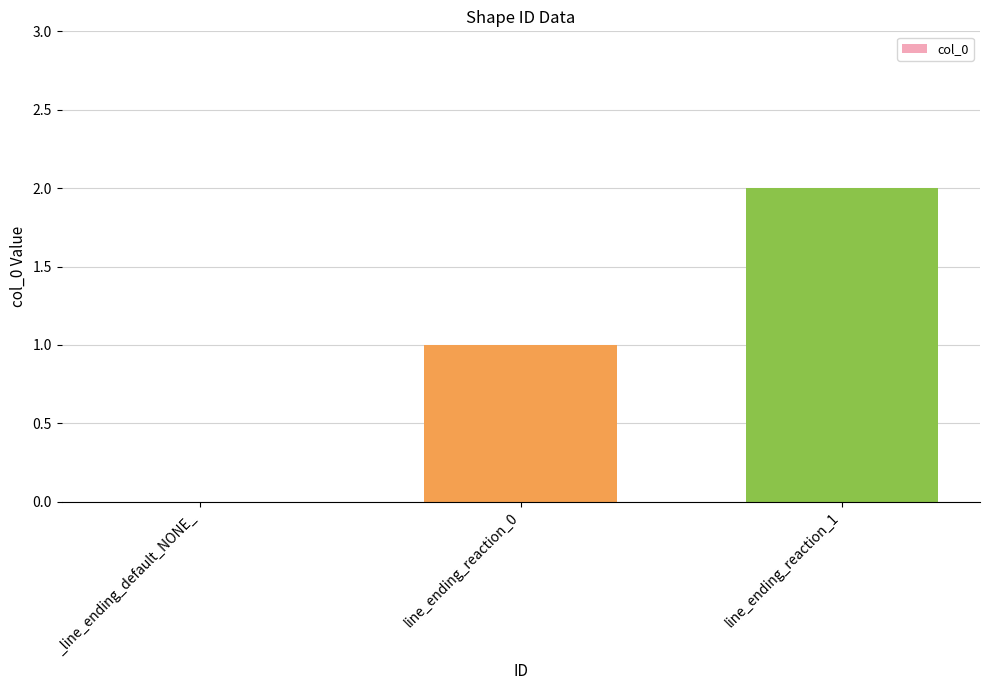

What is the change in value from _line_ending_default_NONE_ to line_ending_reaction_1?

+2